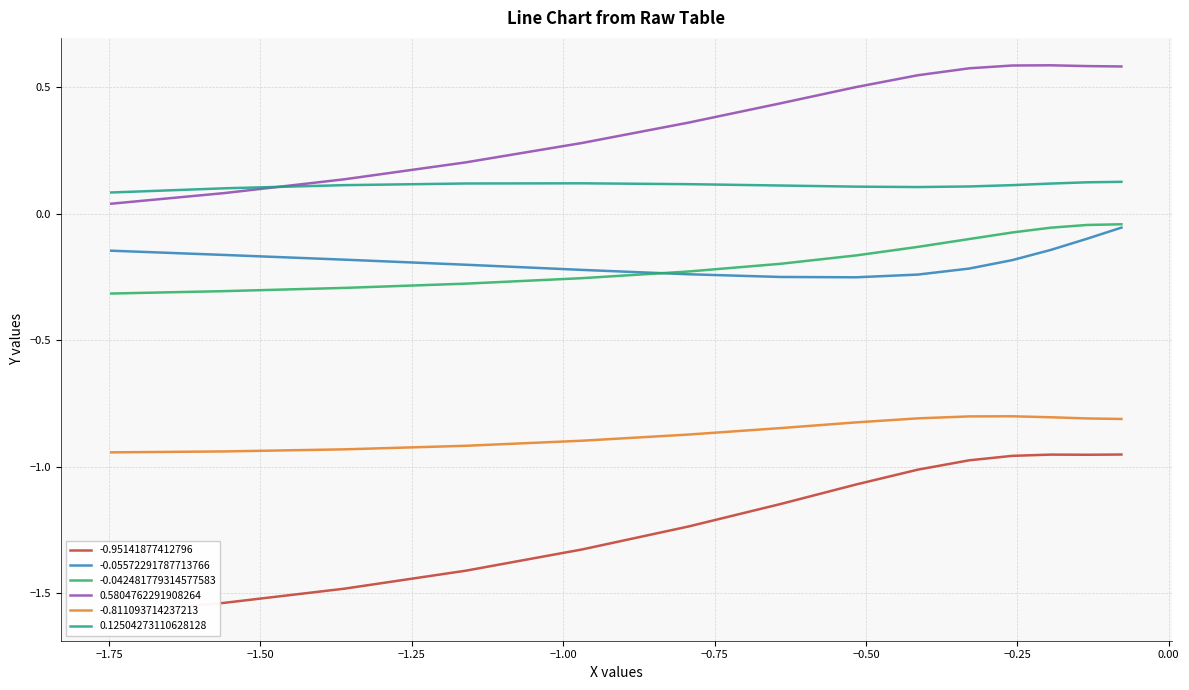

True or false: -0.05572291787713766 and 0.12504273110628128 cross at least once.

False